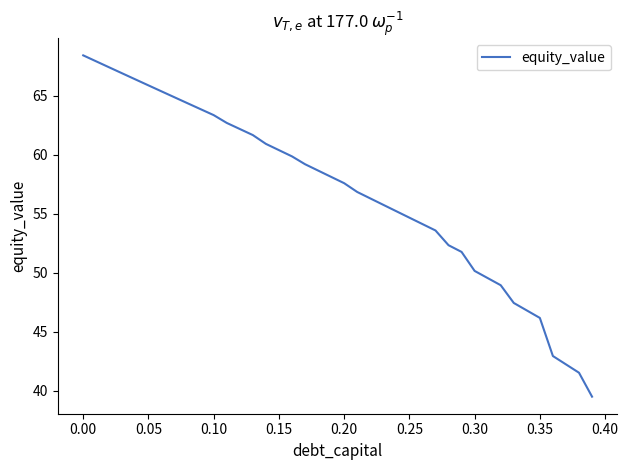

What is the sum of all values?

2271.6